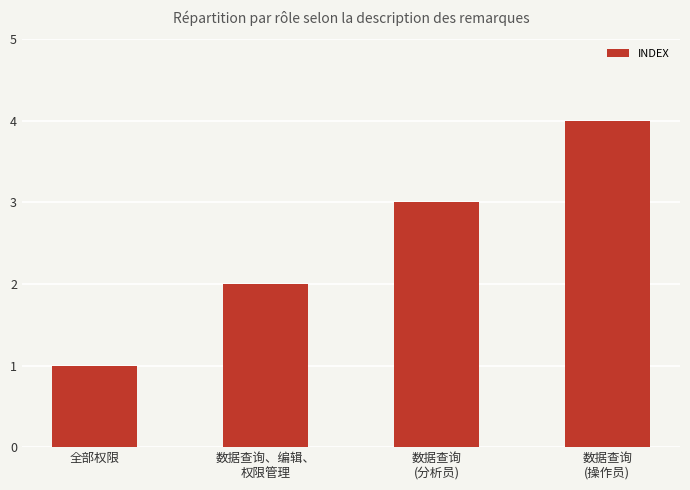

What is the label of the 4th bar from the right?

全部权限